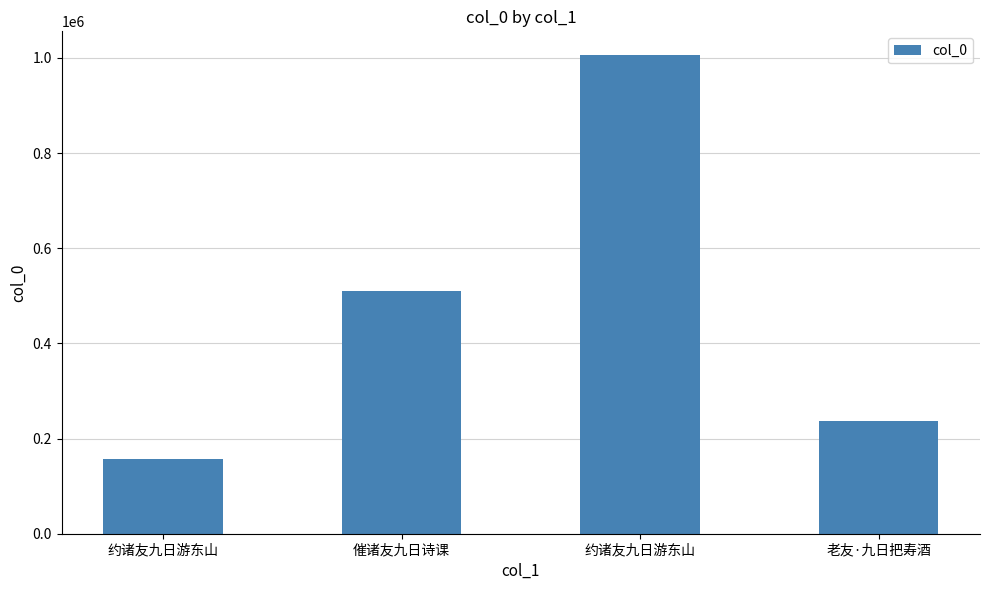

What is the minimum value shown in the chart?

156143